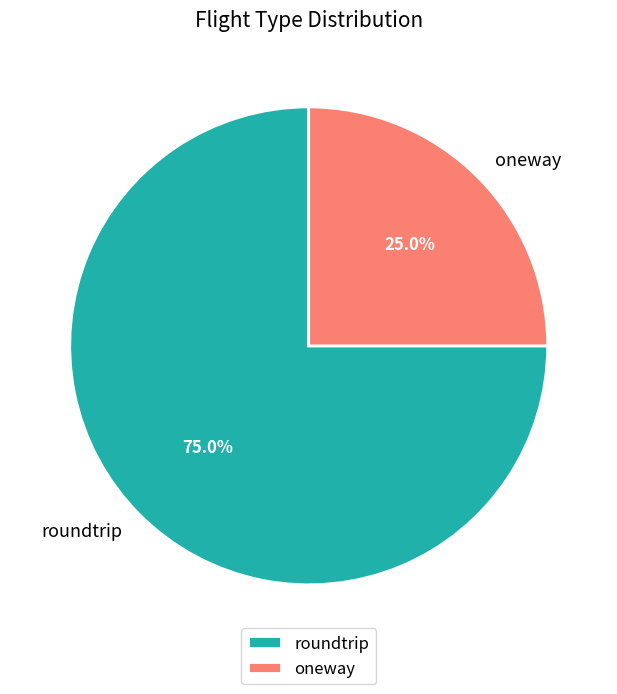

Is it true that oneway is 25% of the pie?

True